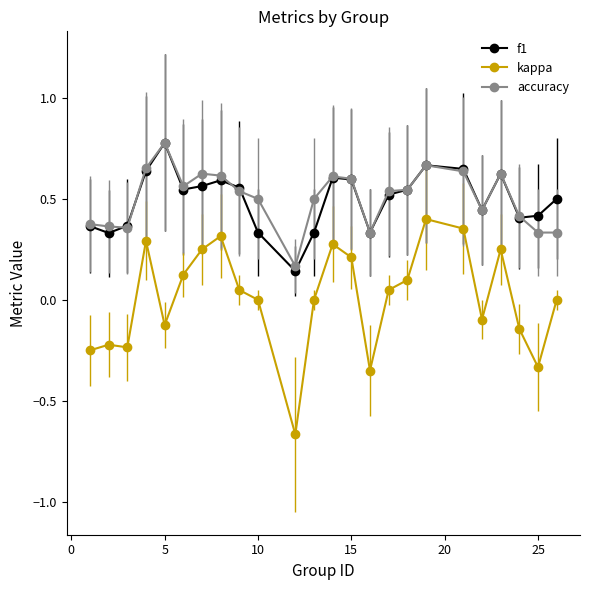

At how many categories does at least one series exceed 0?

24